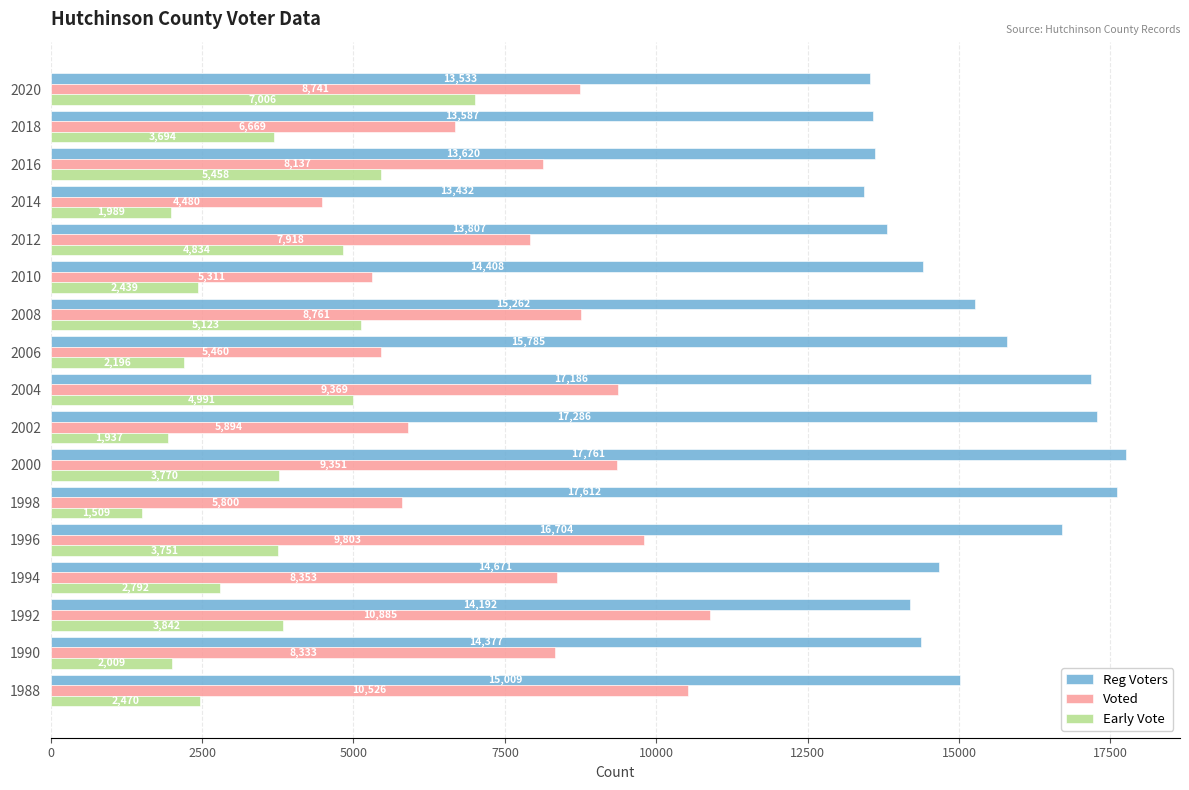

Where is Reg Voters nearest to the value 15596?

2006